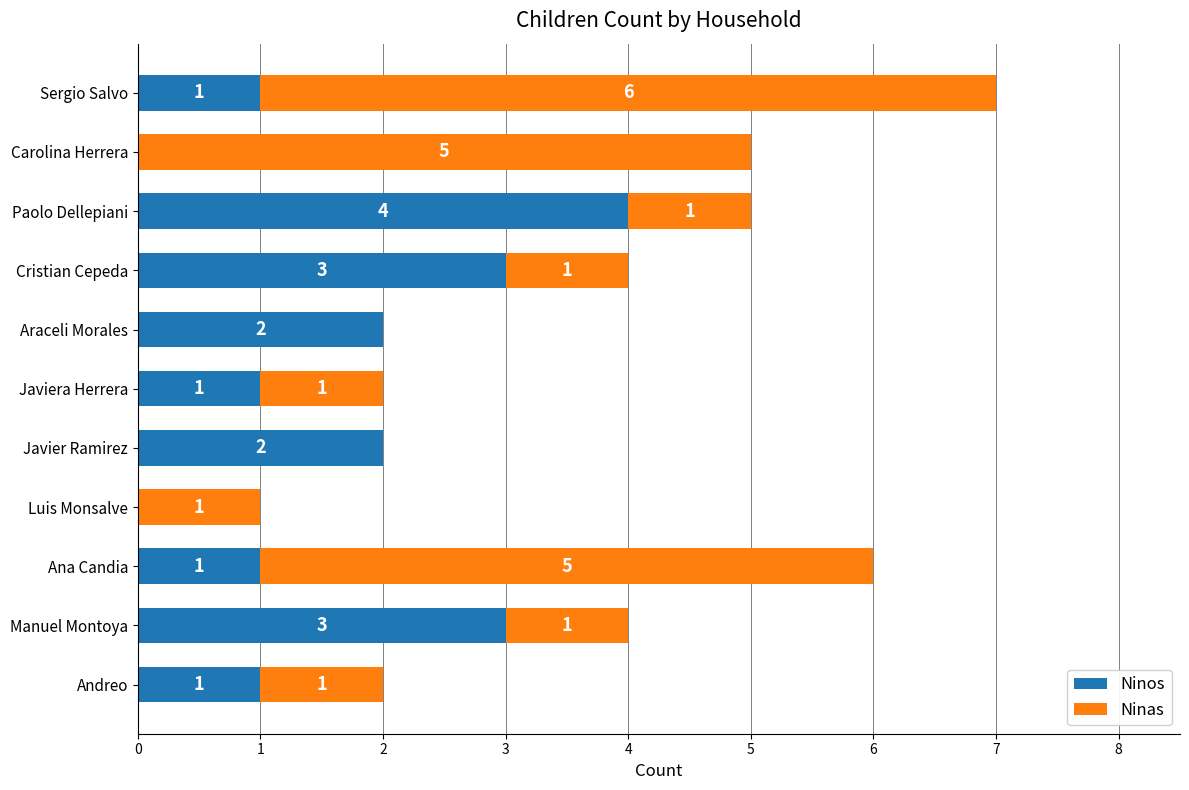

The Ninos series shows 1 at Luis Monsalve. True or false?

False